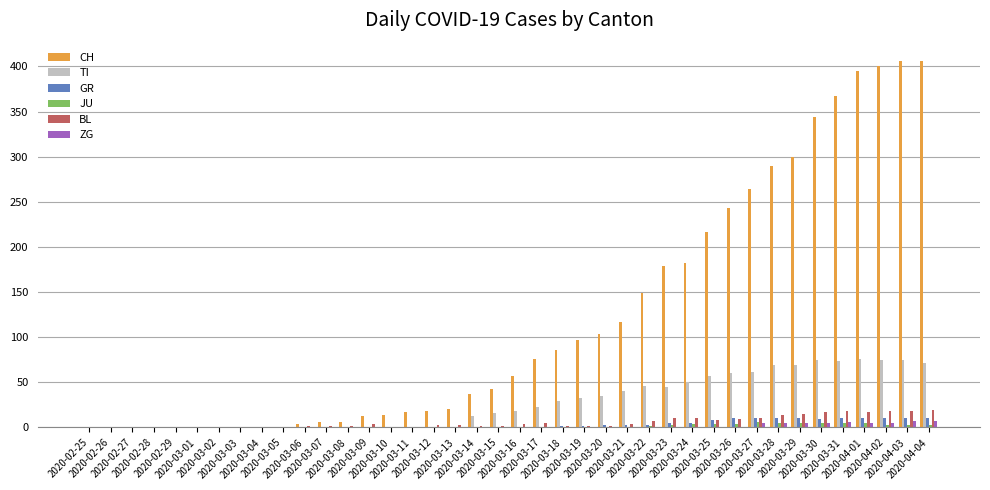

Which series has the largest total across all categories?

CH